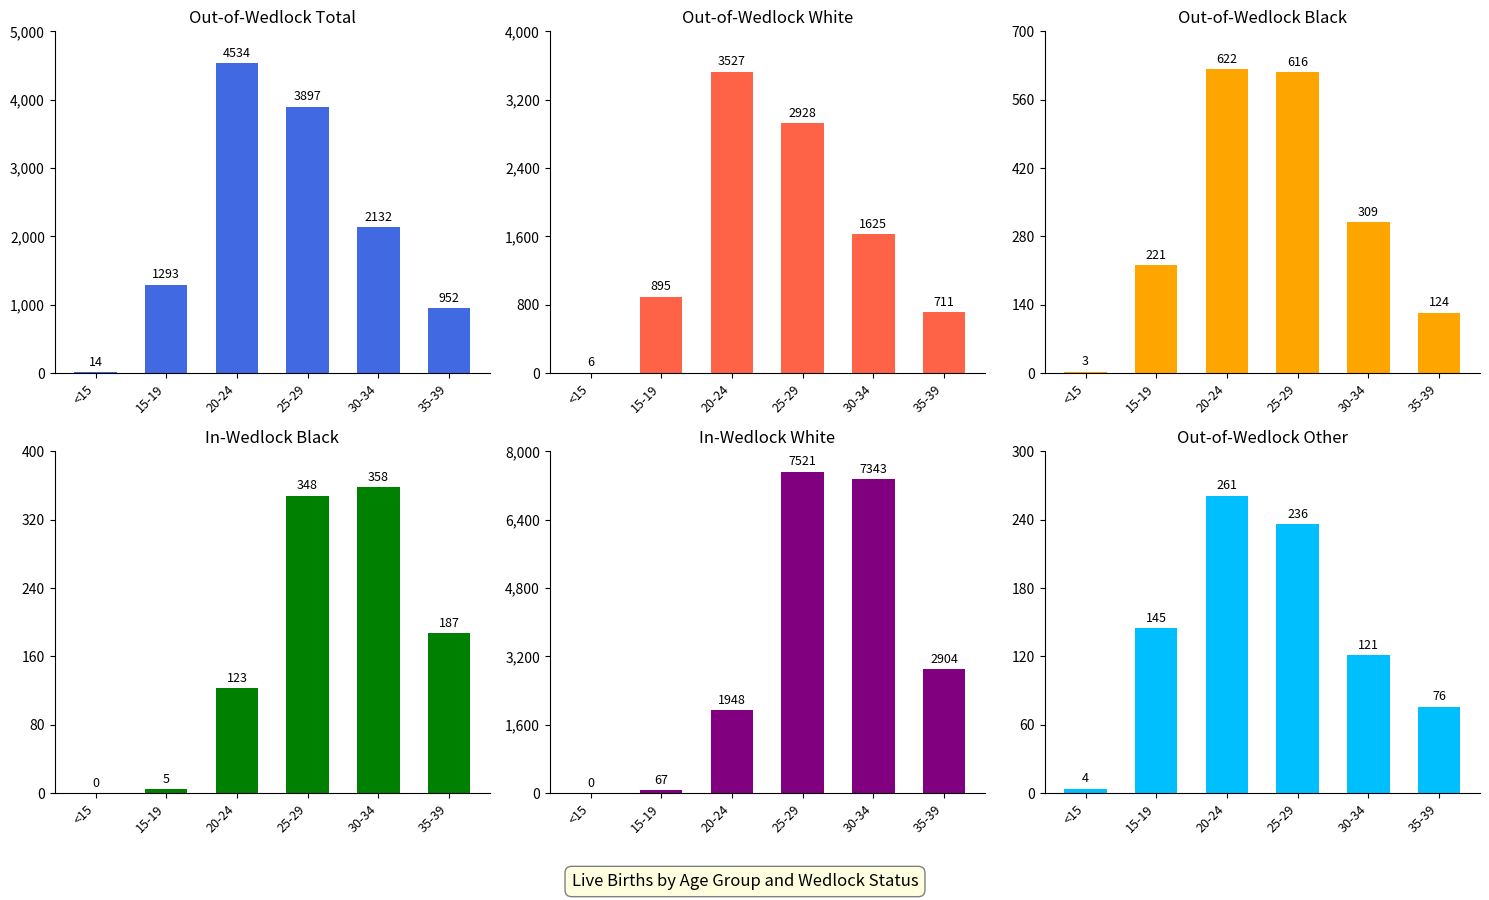

Which category has the lowest value in the Out-of-Wedlock Other series?

<15